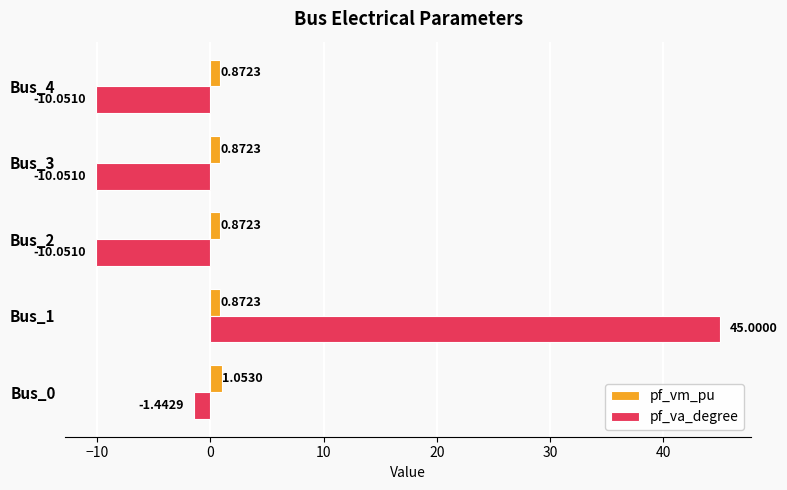

Which series changed the most between Bus_0 and Bus_4?

pf_va_degree